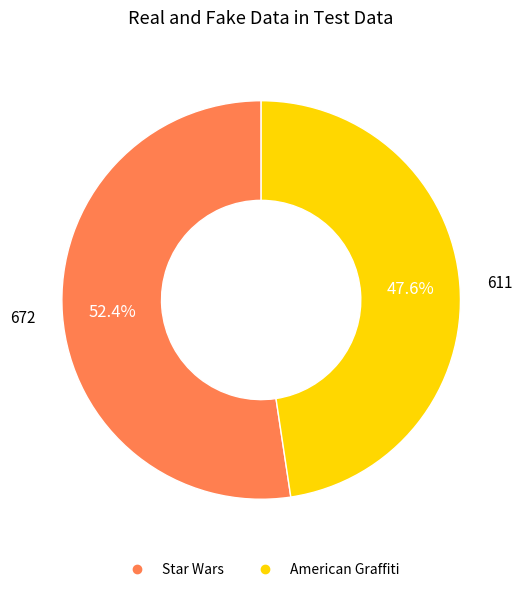

Approximately how many times larger is the value at Star Wars compared to American Graffiti?

1.1